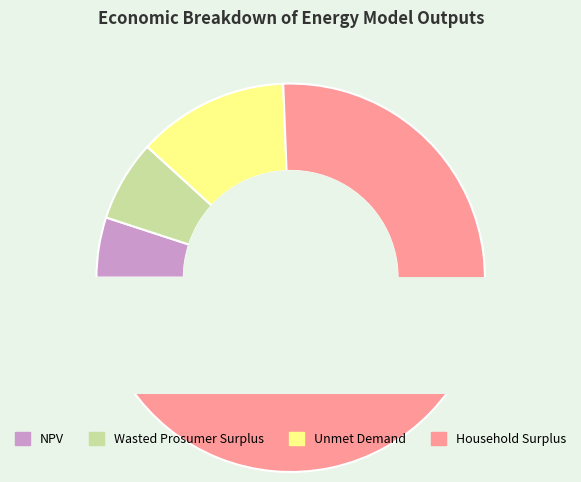

Is there any slice that represents more than half of the pie?

Yes